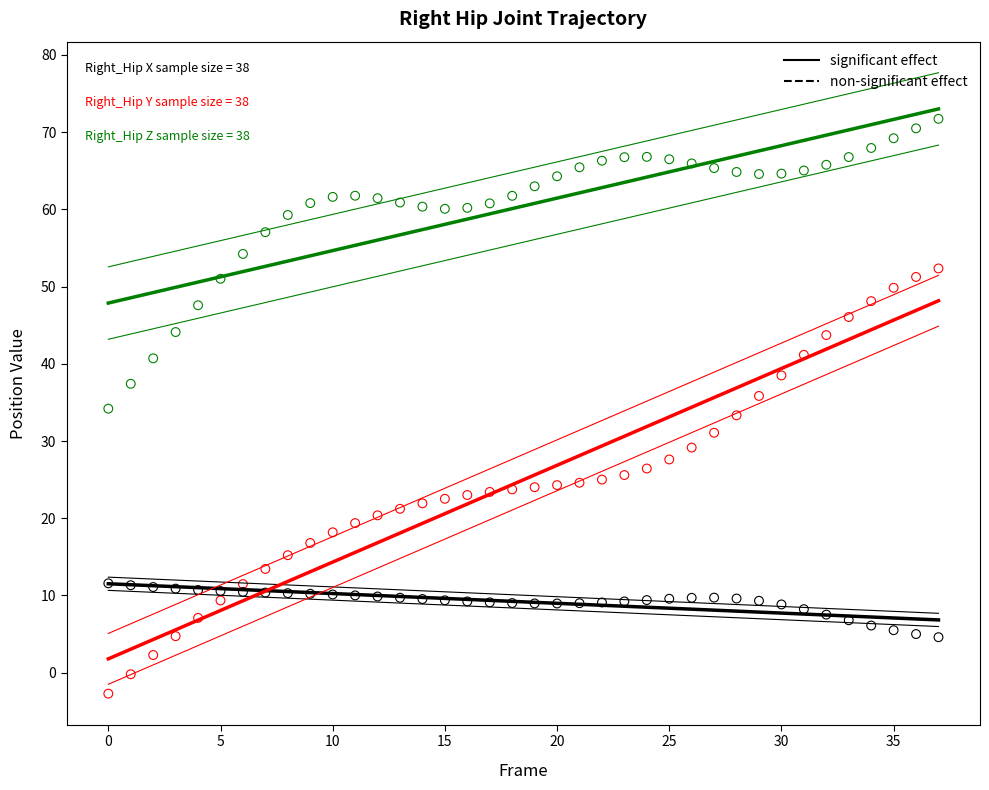

Across all data points, what is the range of Y values (max minus min)?

74.4